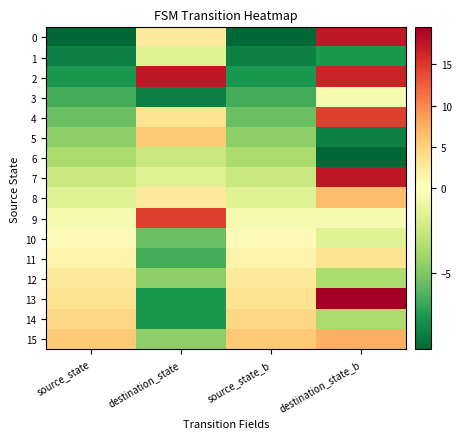

At which category is the sum across all series the highest?

destination_state_b